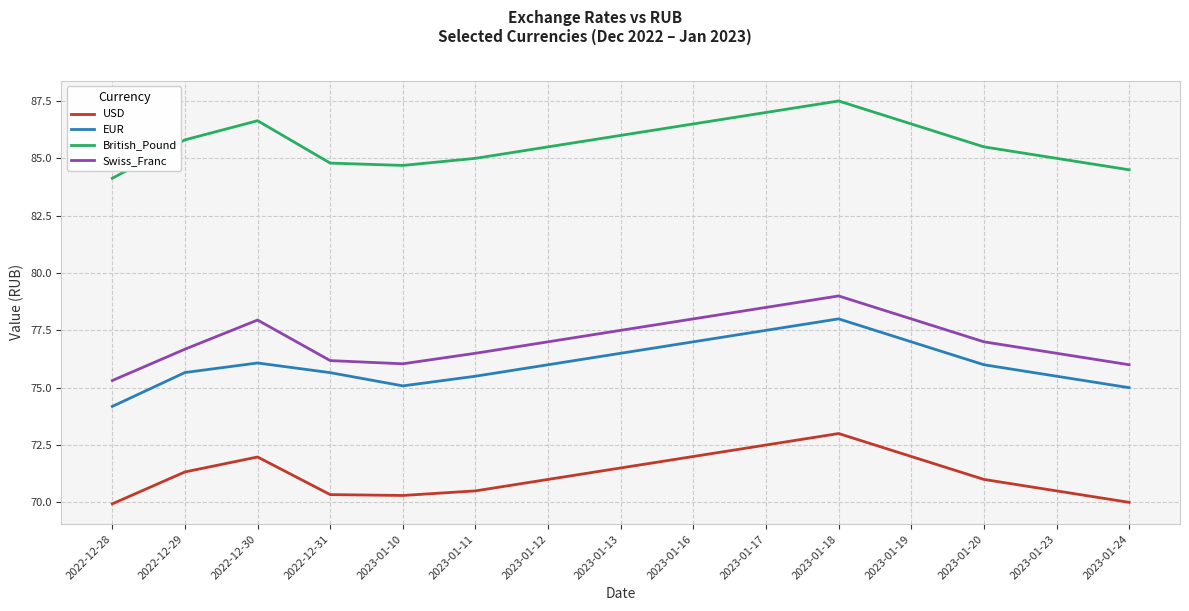

At which label does Swiss_Franc reach its minimum?

2022-12-28